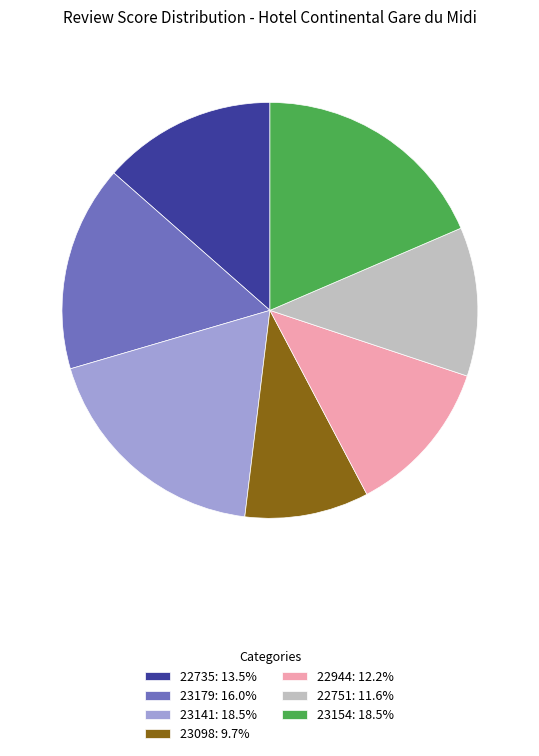

Approximately how many times larger is the value at 22735 compared to 23141?

0.7